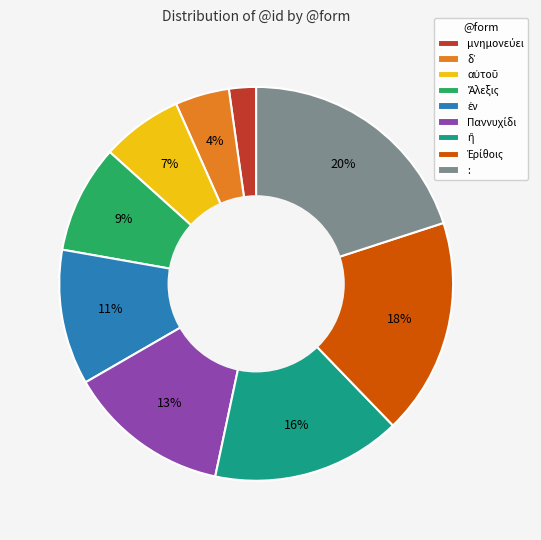

Count the number of slices in the pie.

9